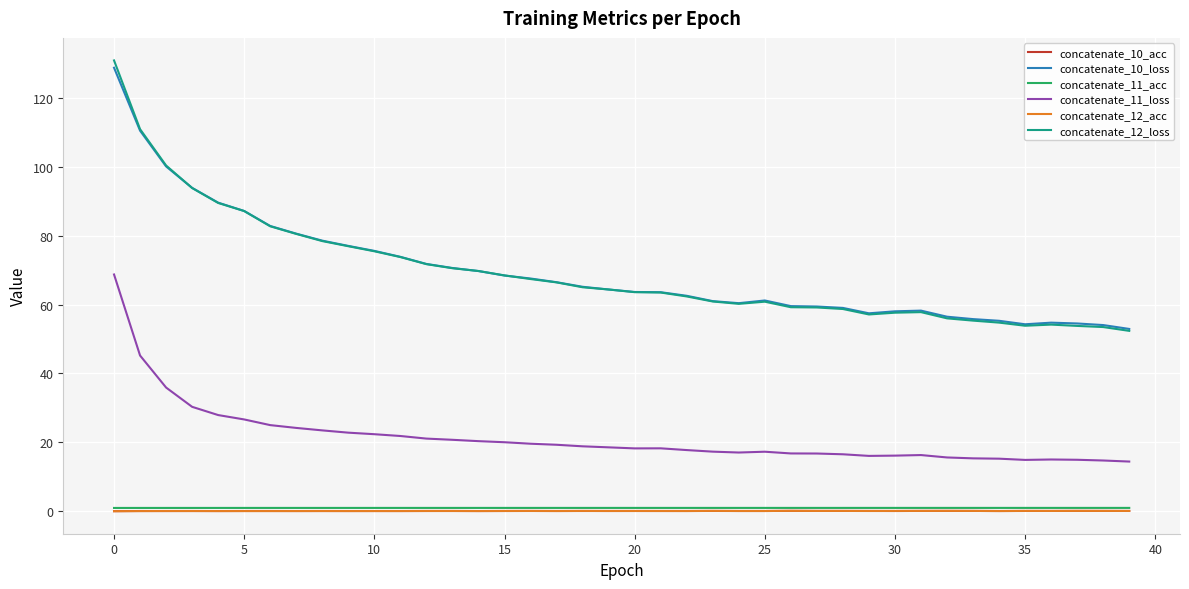

Which series has the largest range (max minus min)?

concatenate_12_loss